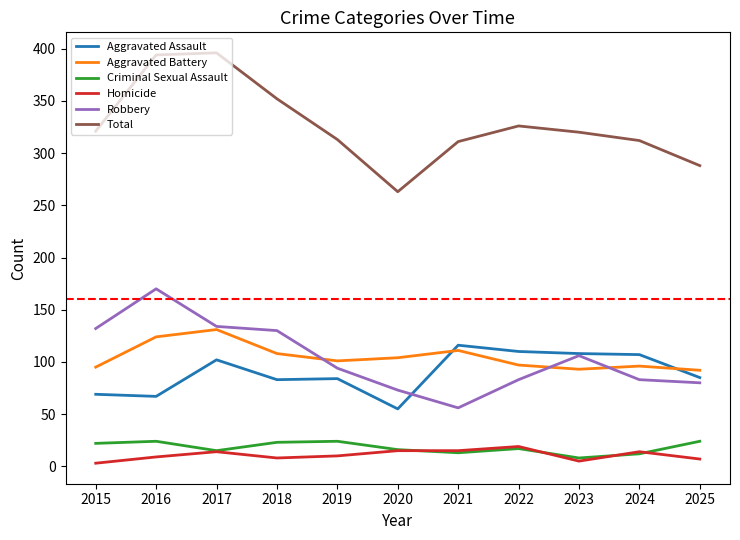

What is the difference between the highest and lowest values at 2021?

298